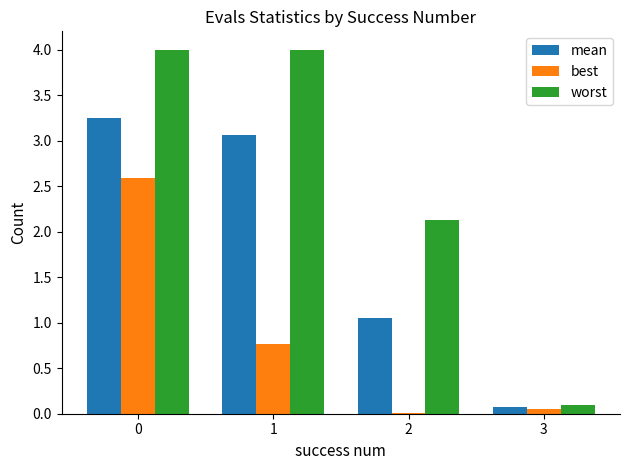

What is the sum of the mean values at 1 and 0?

6.3